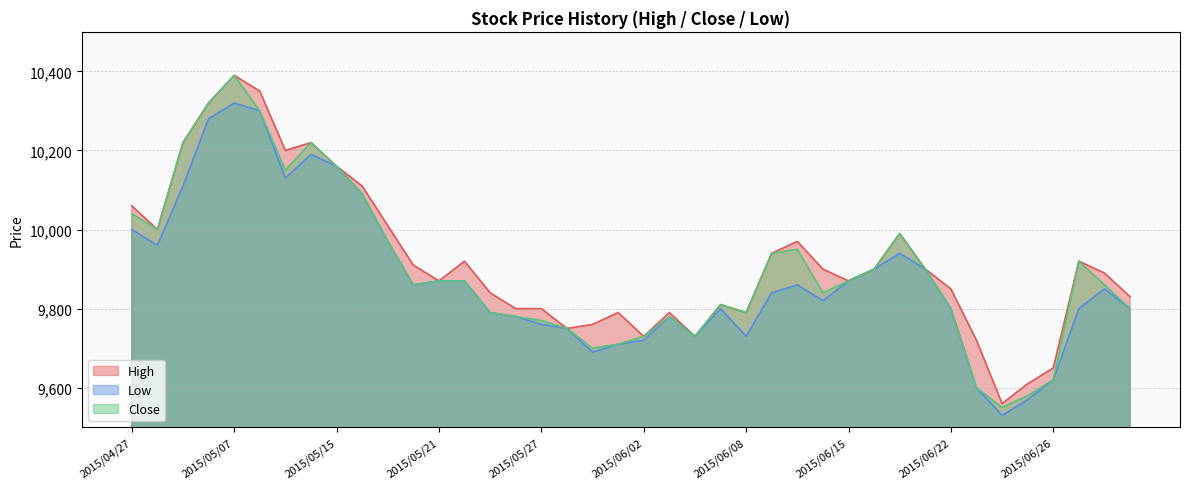

Reading left to right, what are all the values shown in this chart?

High: 2015/04/27=10060	2015/04/28=10000	2015/04/30=10220	2015/05/01=10320	2015/05/07=10390	2015/05/08=10350	2015/05/13=10200	2015/05/14=10220	2015/05/15=10160	2015/05/18=10110	2015/05/19=10010	2015/05/20=9910	2015/05/21=9870	2015/05/22=9920	2015/05/25=9840	2015/05/26=9800	2015/05/27=9800	2015/05/28=9750	2015/05/29=9760	2015/06/01=9790	2015/06/02=9730	2015/06/03=9790	2015/06/04=9730	2015/06/05=9810	2015/06/08=9790	2015/06/09=9940	2015/06/10=9970	2015/06/11=9900	2015/06/15=9870	2015/06/17=9900	2015/06/18=9990	2015/06/19=9900	2015/06/22=9850	2015/06/23=9720	2015/06/24=9560	2015/06/25=9610	2015/06/26=9650	2015/06/29=9920	2015/06/30=9890	2015/07/01=9830
Low: 2015/04/27=10000	2015/04/28=9960	2015/04/30=10110	2015/05/01=10280	2015/05/07=10320	2015/05/08=10300	2015/05/13=10130	2015/05/14=10190	2015/05/15=10160	2015/05/18=10090	2015/05/19=9970	2015/05/20=9860	2015/05/21=9870	2015/05/22=9870	2015/05/25=9790	2015/05/26=9780	2015/05/27=9760	2015/05/28=9750	2015/05/29=9690	2015/06/01=9710	2015/06/02=9720	2015/06/03=9780	2015/06/04=9730	2015/06/05=9800	2015/06/08=9730	2015/06/09=9840	2015/06/10=9860	2015/06/11=9820	2015/06/15=9870	2015/06/17=9900	2015/06/18=9940	2015/06/19=9900	2015/06/22=9800	2015/06/23=9600	2015/06/24=9530	2015/06/25=9570	2015/06/26=9620	2015/06/29=9800	2015/06/30=9850	2015/07/01=9800
Close: 2015/04/27=10040	2015/04/28=10000	2015/04/30=10220	2015/05/01=10320	2015/05/07=10390	2015/05/08=10300	2015/05/13=10150	2015/05/14=10220	2015/05/15=10160	2015/05/18=10090	2015/05/19=9970	2015/05/20=9860	2015/05/21=9870	2015/05/22=9870	2015/05/25=9790	2015/05/26=9780	2015/05/27=9770	2015/05/28=9750	2015/05/29=9700	2015/06/01=9710	2015/06/02=9730	2015/06/03=9780	2015/06/04=9730	2015/06/05=9810	2015/06/08=9790	2015/06/09=9940	2015/06/10=9950	2015/06/11=9840	2015/06/15=9870	2015/06/17=9900	2015/06/18=9990	2015/06/19=9900	2015/06/22=9800	2015/06/23=9600	2015/06/24=9550	2015/06/25=9580	2015/06/26=9620	2015/06/29=9920	2015/06/30=9860	2015/07/01=9800